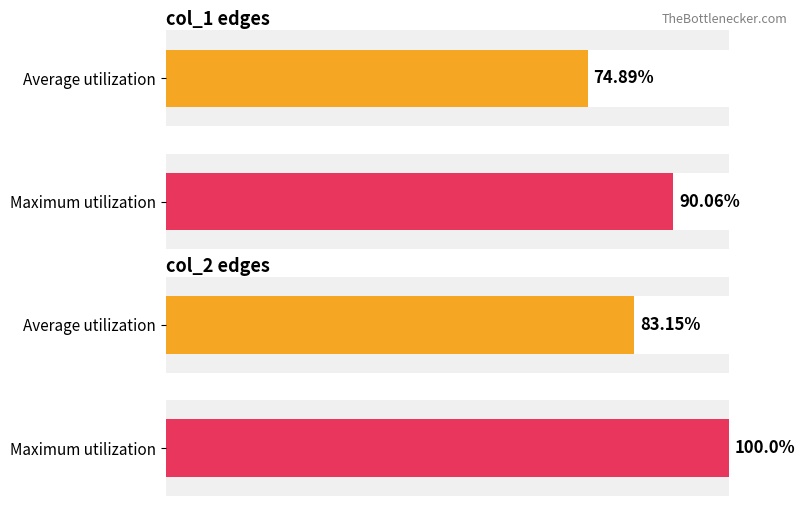

How many distinct data groups are displayed?

2